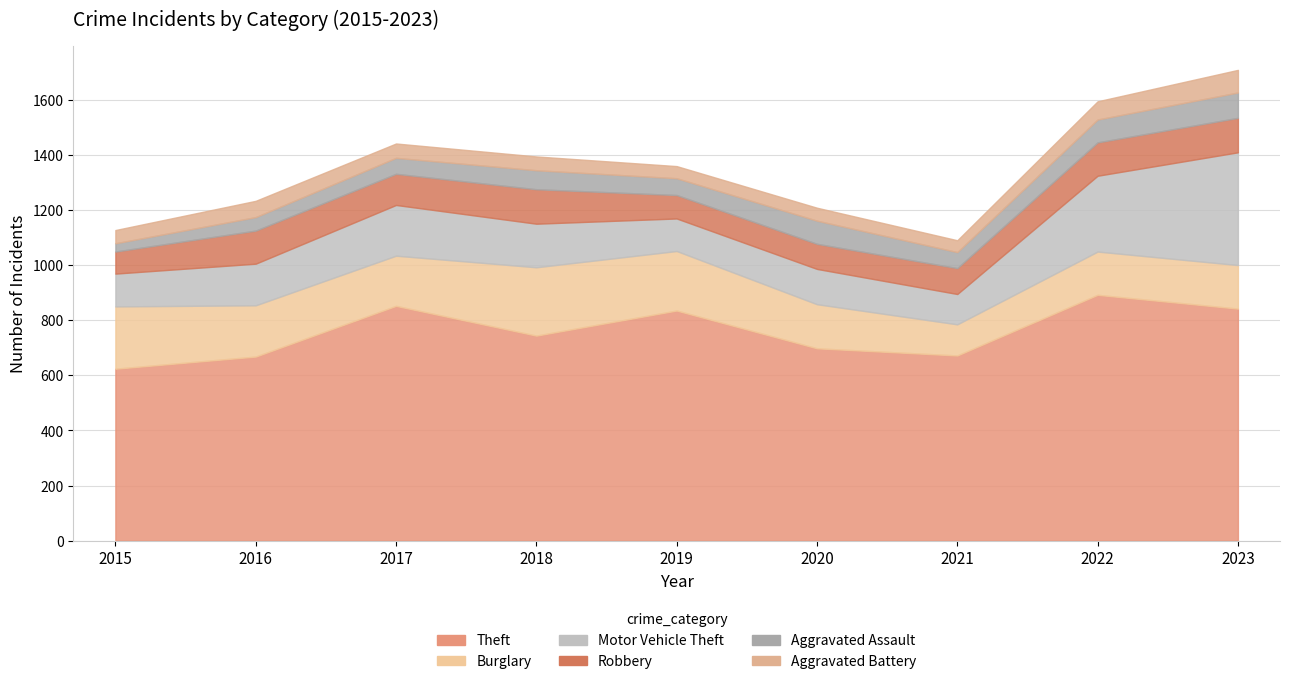

What is the average value of the Aggravated Battery series?

55